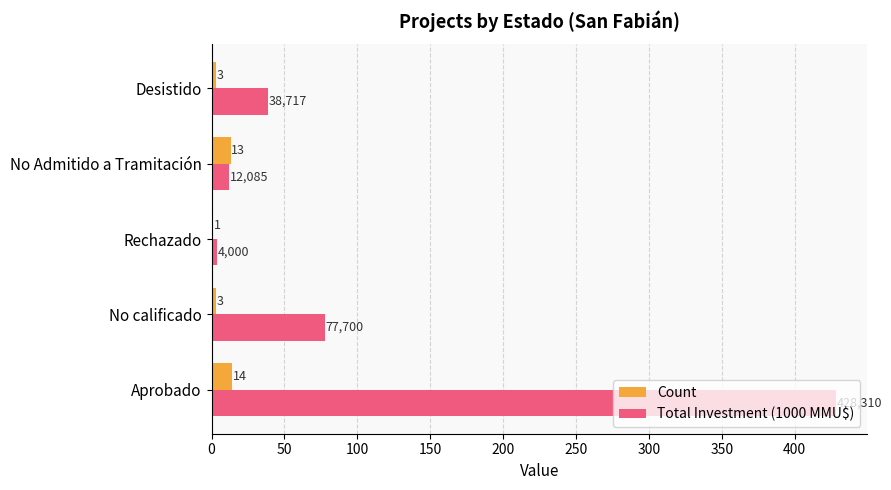

Between Aprobado and Rechazado, which series saw the biggest shift?

Total Investment (1000 MMU$)